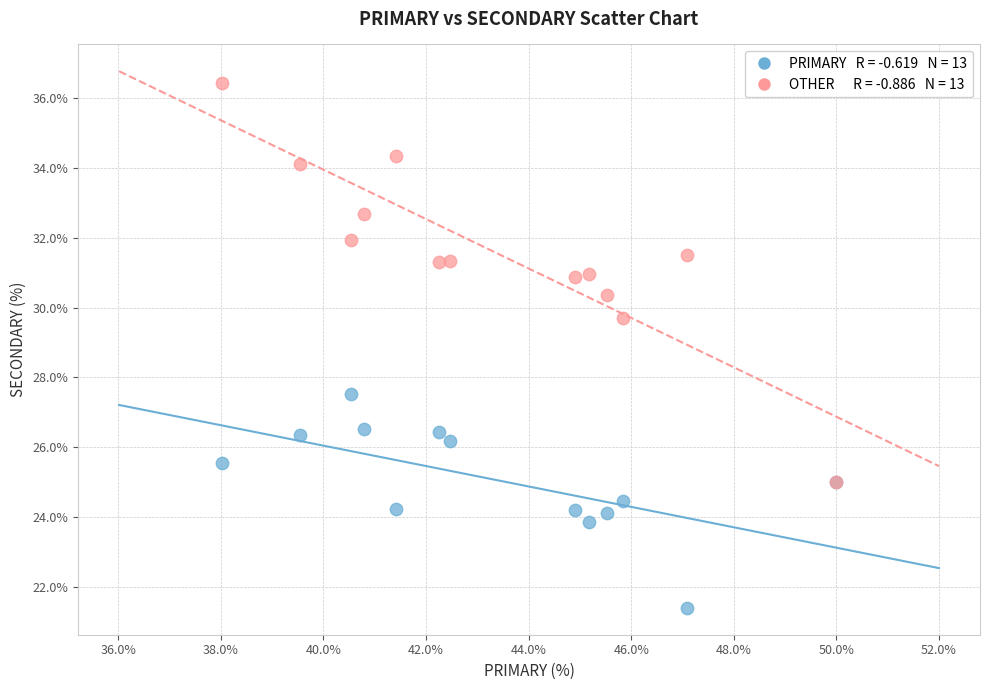

Across all series, what Y value is closest to 28?

27.5